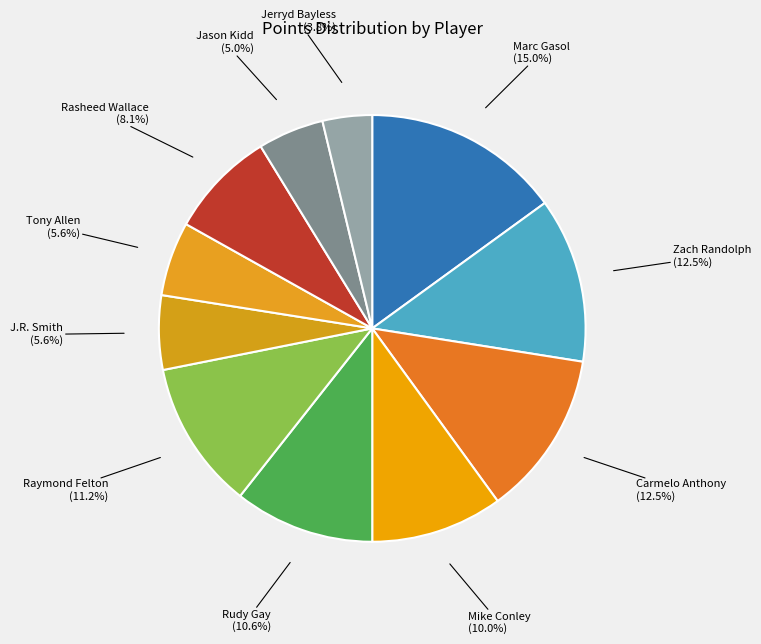

Between Rudy Gay and Rasheed Wallace, which is larger?

Rudy Gay